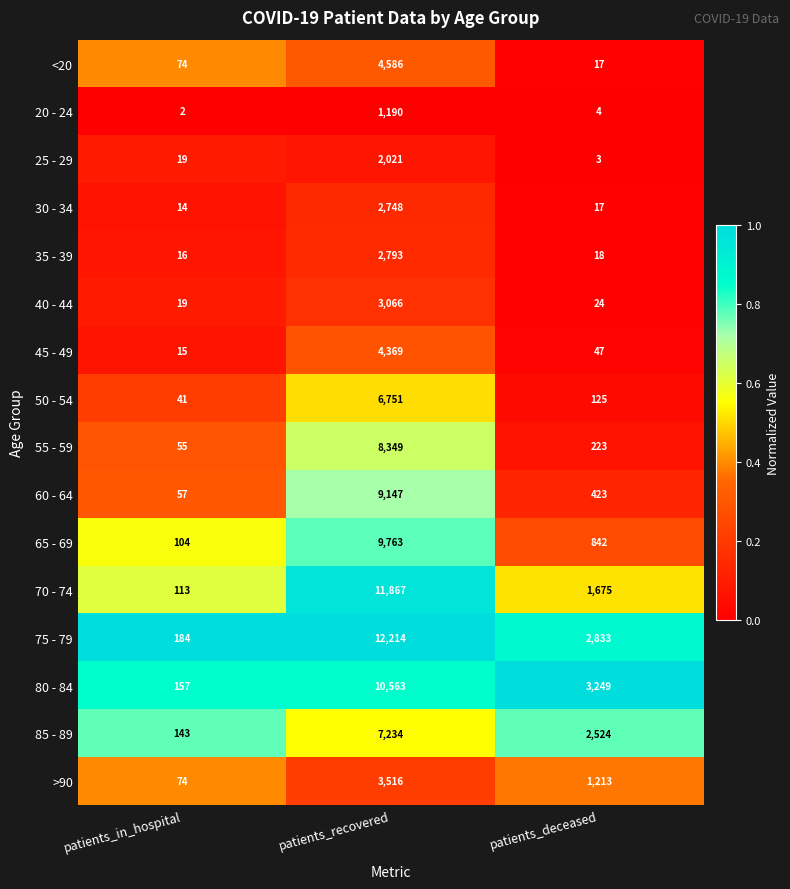

List the series in order of their peak value, lowest first.

20 - 24, 25 - 29, 30 - 34, 35 - 39, 40 - 44, >90, 45 - 49, <20, 50 - 54, 85 - 89, 55 - 59, 60 - 64, 65 - 69, 80 - 84, 70 - 74, 75 - 79